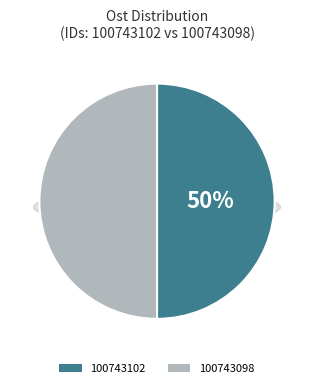

Which category has the smallest portion of the pie?

100743098